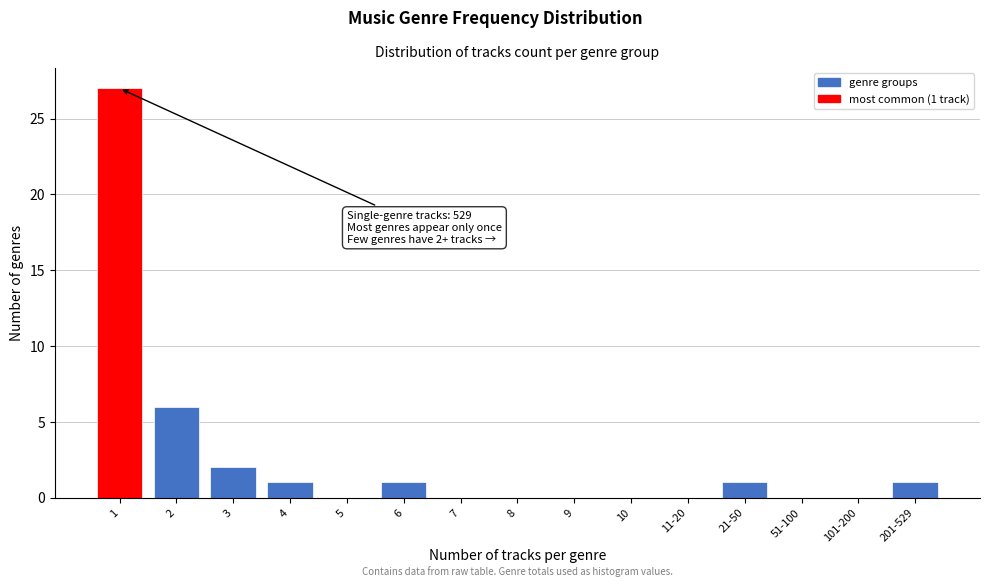

Reading left to right, transcribe all the data shown in this chart.

1=27	2=6	3=2	4=1	5=0	6=1	7=0	8=0	9=0	10=0	11-20=0	21-50=1	51-100=0	101-200=0	201-529=1